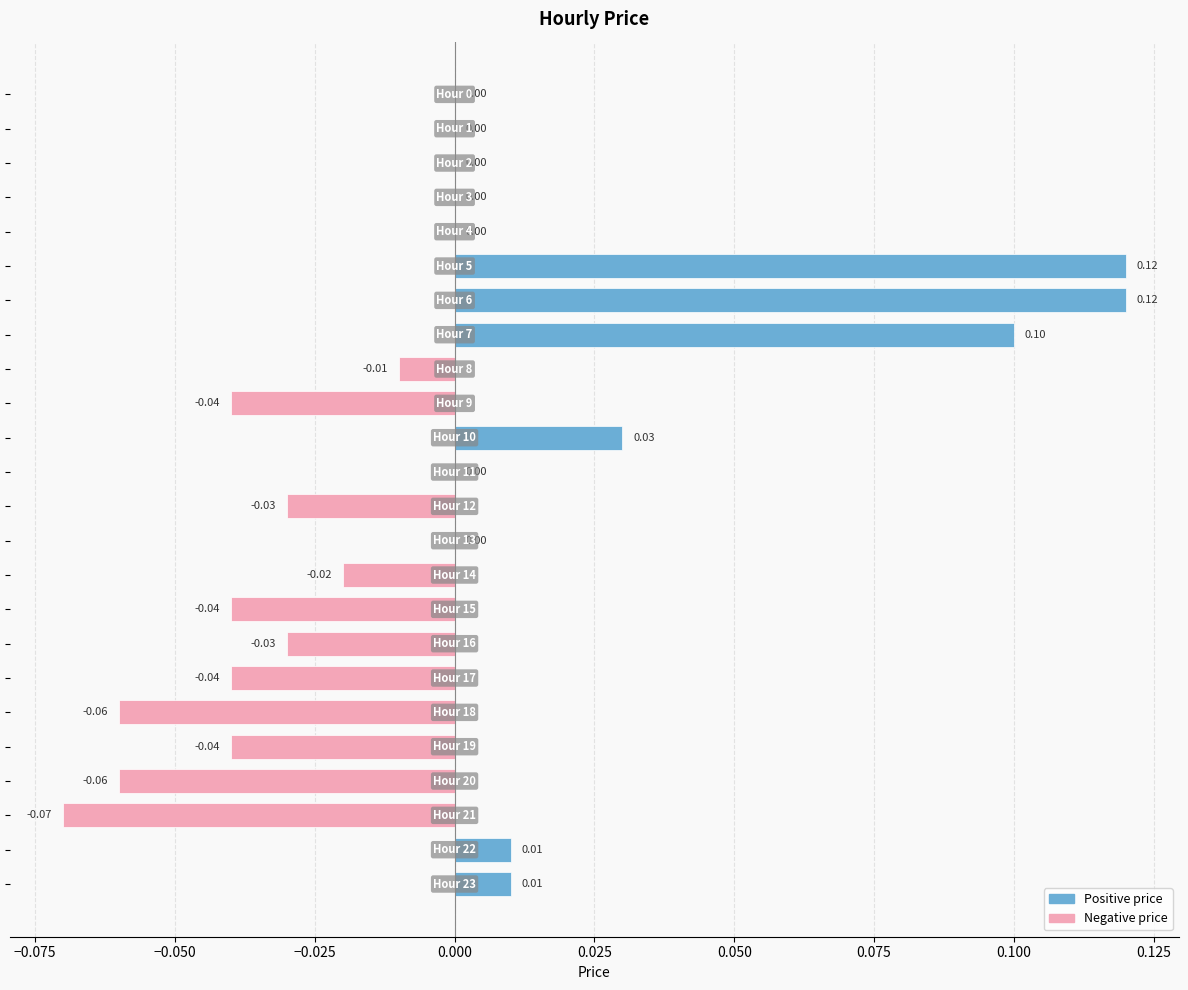

Which category has the lowest value across all series?

21